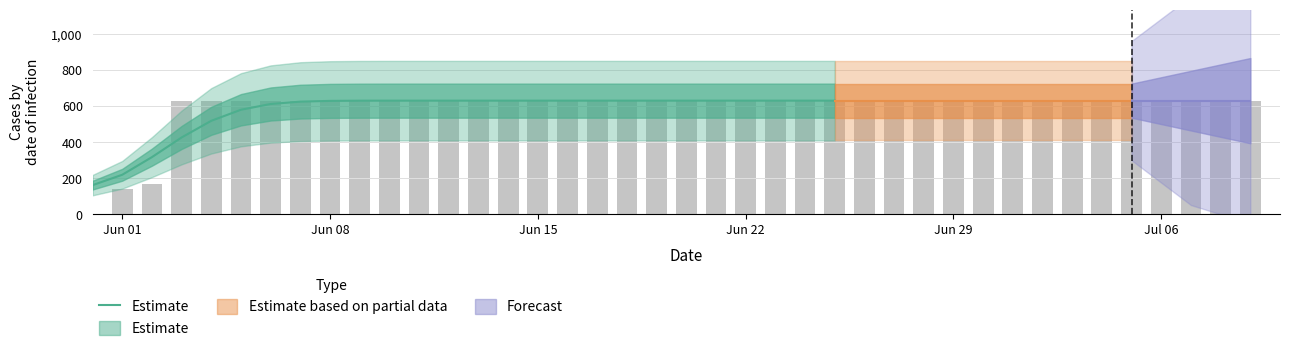

What is the sum of all values?

14819.0